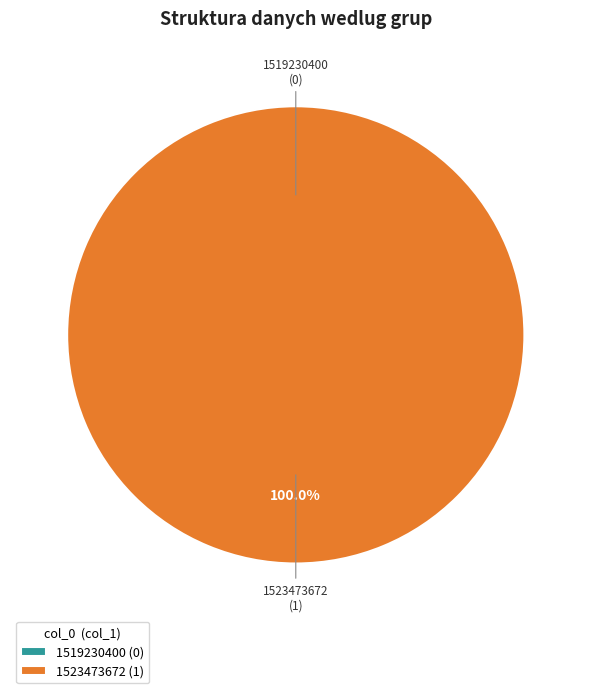

To the nearest percent, what is the combined percentage of 1519230400 and 1523473672?

100%